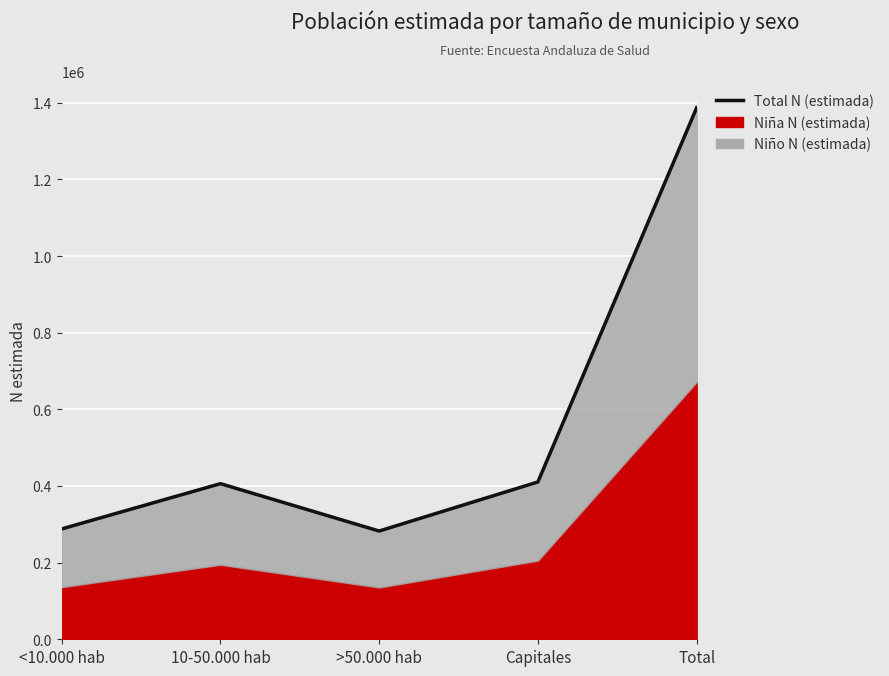

What is the change in value from <10.000 hab to >50.000 hab?

-5506